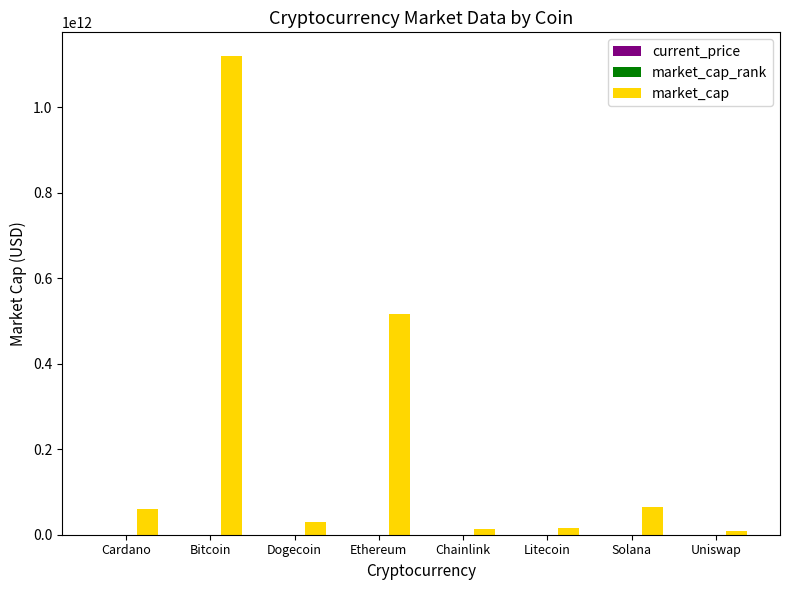

Which series has the largest total across all categories?

market_cap